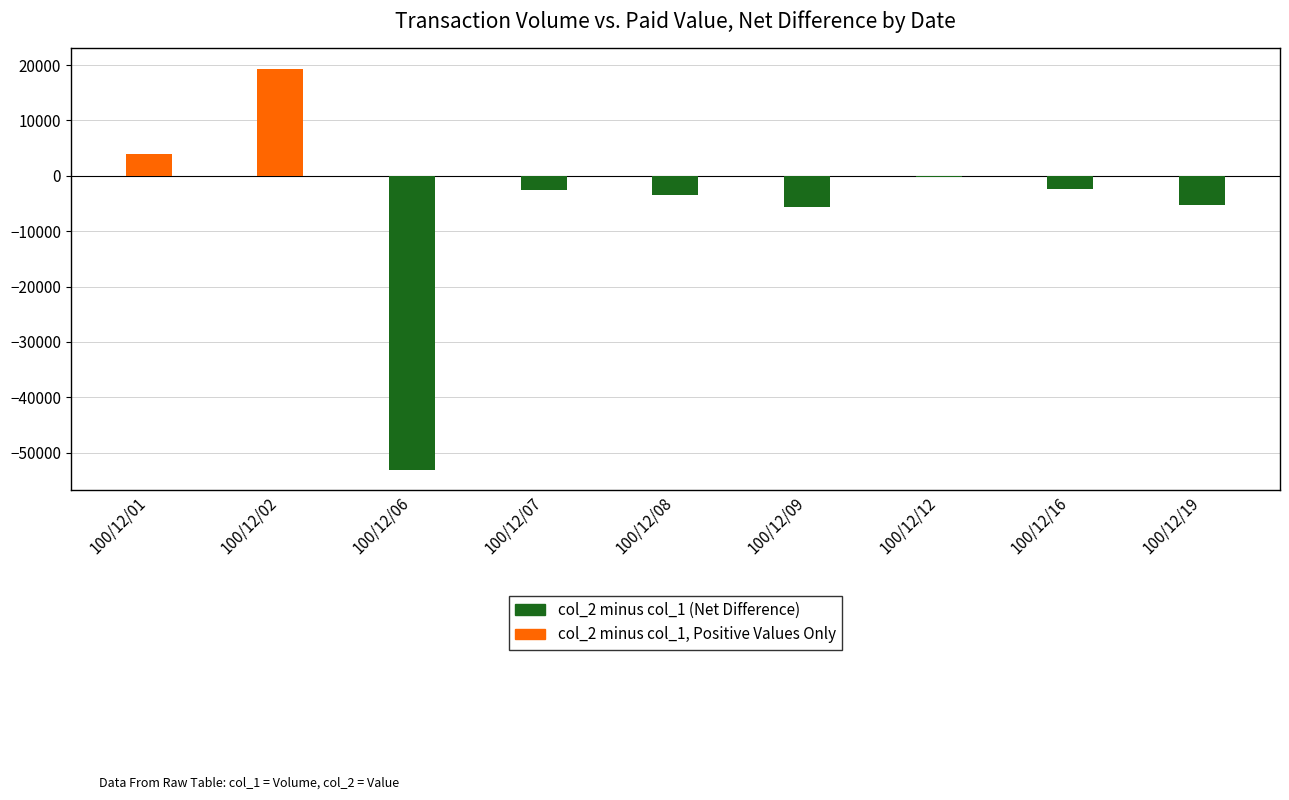

Reading right to left, list all the values displayed in this chart.

col_2 minus col_1 (Net Difference): 100/12/19=-5350	100/12/16=-2300	100/12/12=-300	100/12/09=-5700	100/12/08=-3400	100/12/07=-2600	100/12/06=-53040	100/12/02=19380	100/12/01=4000
col_2 minus col_1, Positive Values Only: 100/12/19=0	100/12/16=0	100/12/12=0	100/12/09=0	100/12/08=0	100/12/07=0	100/12/06=0	100/12/02=19380	100/12/01=4000